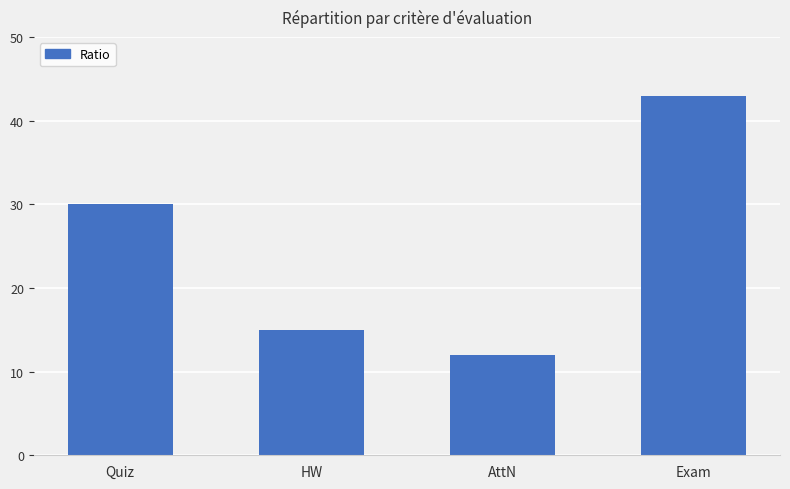

What is the change in value from Quiz to HW?

-15